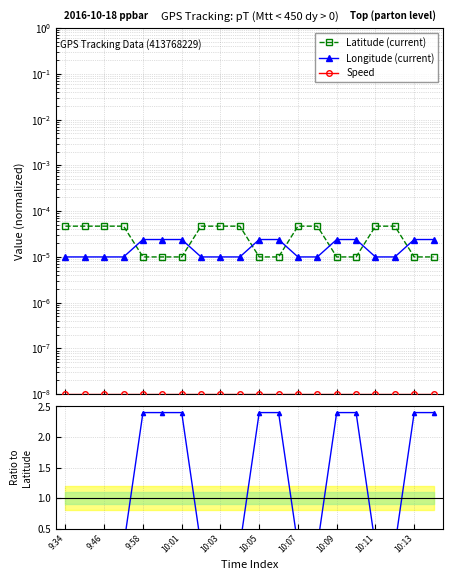

How many lines are shown in the chart?

3